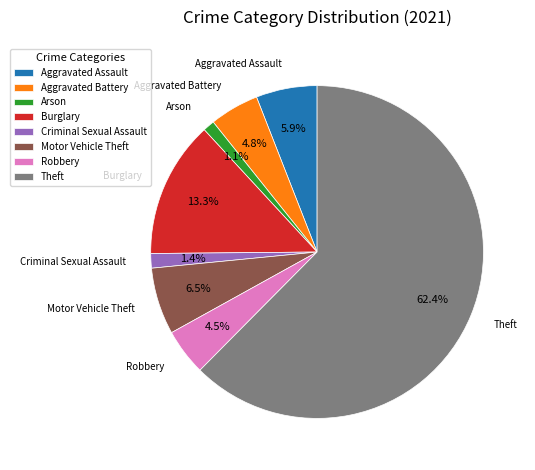

To the nearest percent, what portion does Burglary represent?

13%